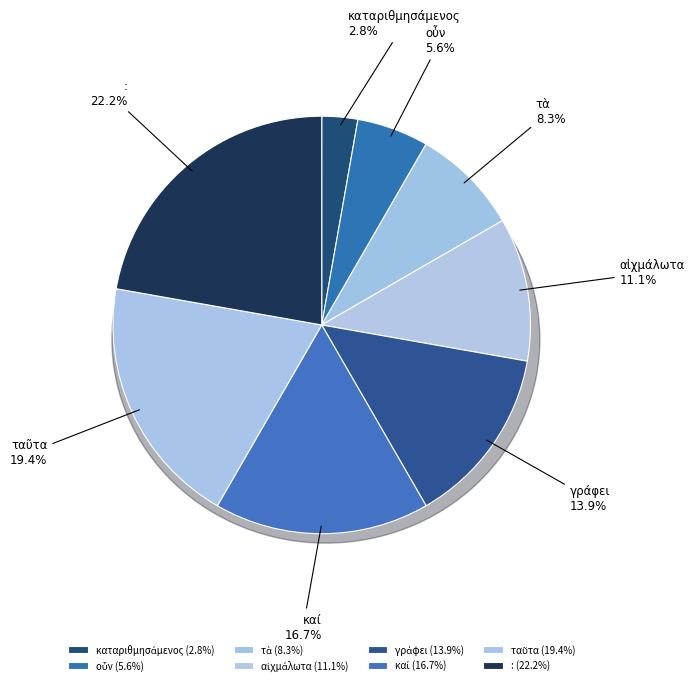

To the nearest percent, what is the difference between the largest and smallest slice percentages?

19%